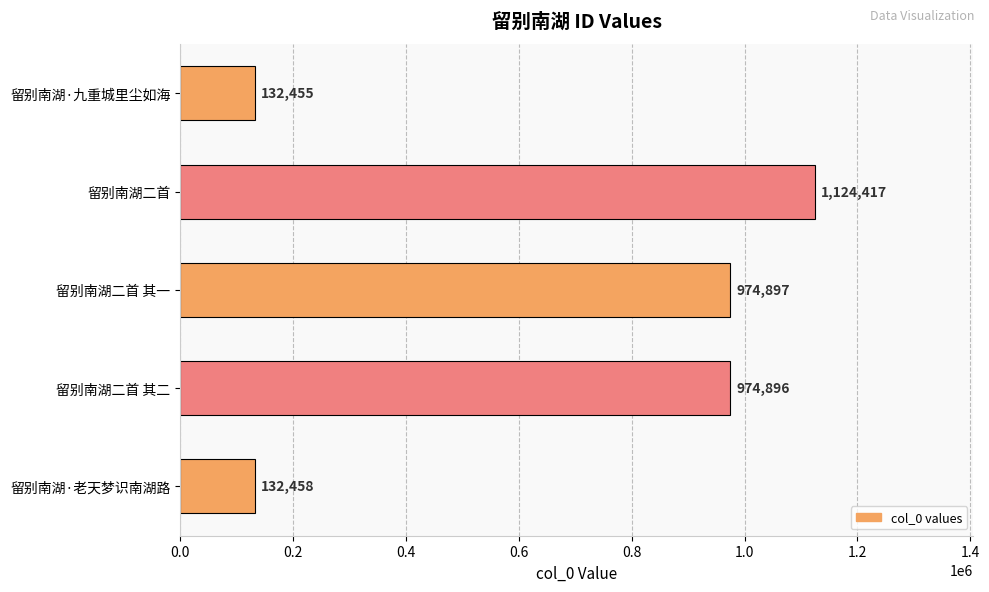

Between 留别南湖·老天梦识南湖路 and 留别南湖二首 其二, which is larger?

留别南湖二首 其二